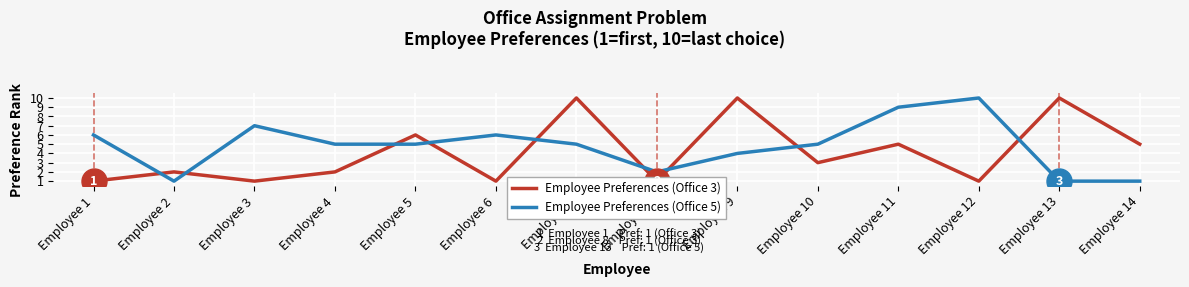

How many data points in Employee Preferences (Office 5) are above 5?

5